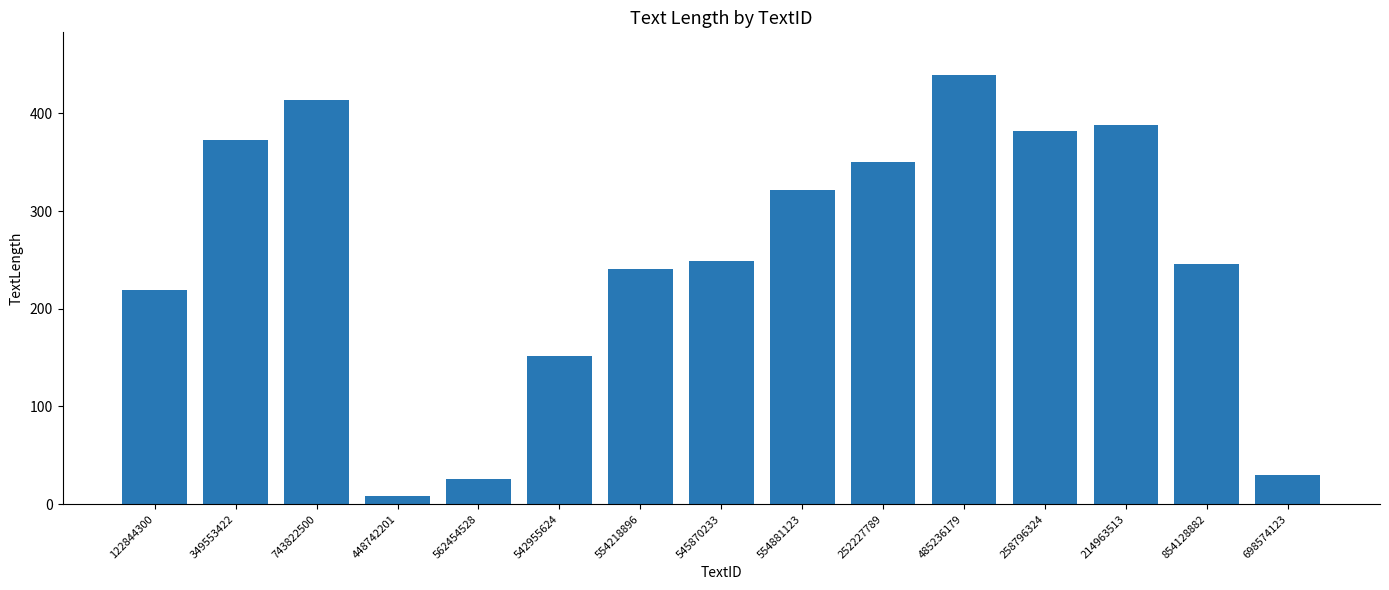

Approximately how many times larger is the value at 542955624 compared to 562454528?

5.8